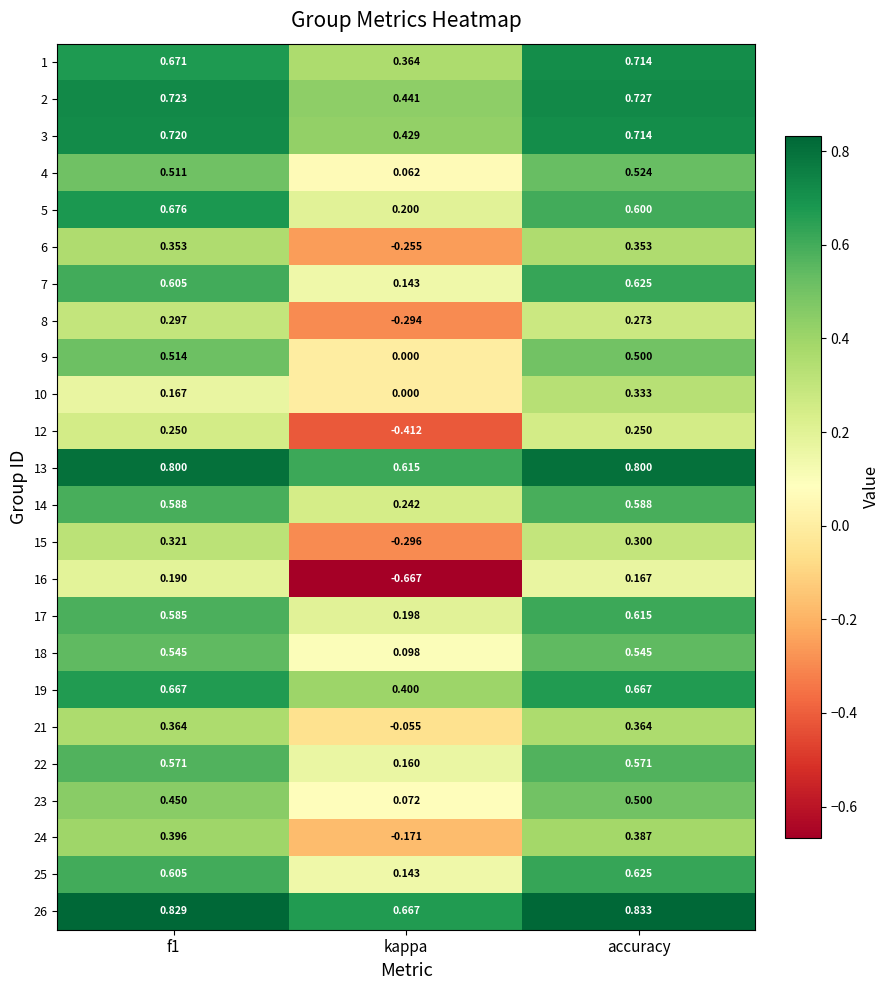

How many data points does each series have?

3